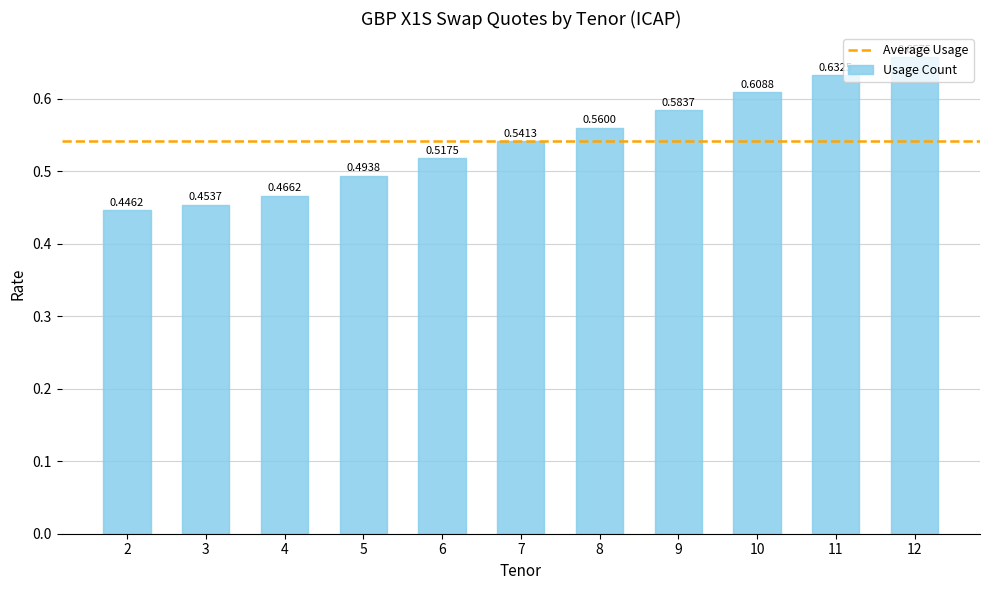

What is the sum of all values?

6.0